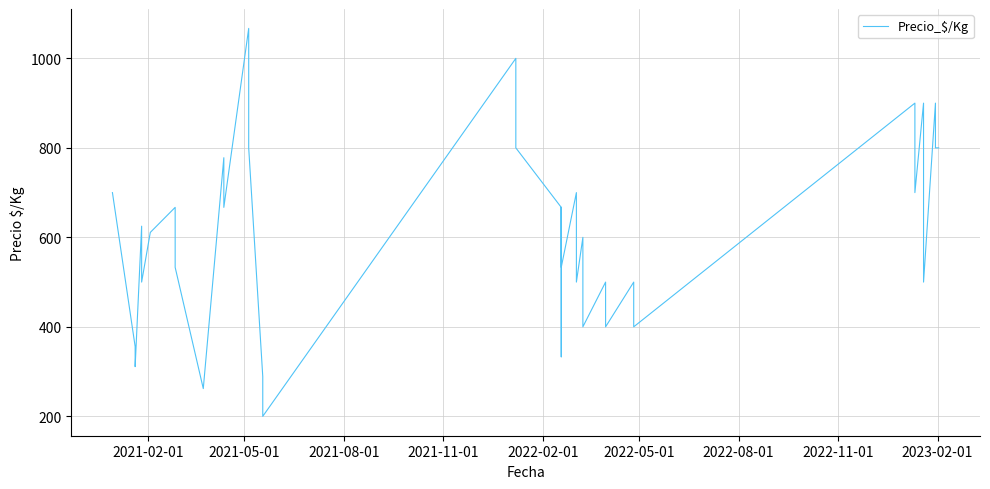

How many data points are less than 611?

20